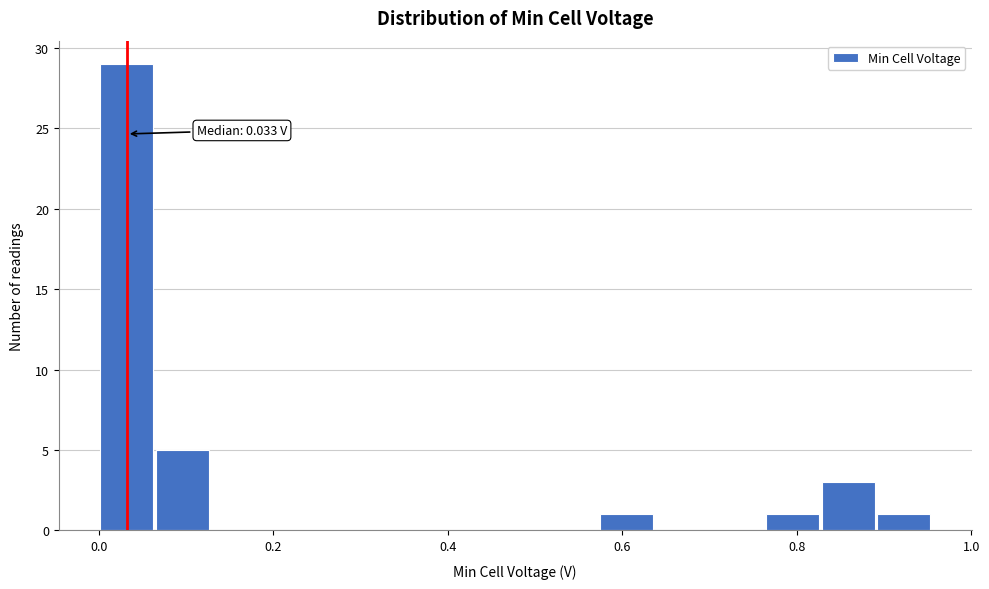

Read against the x-axis, roughly where is the centre of the tallest bar?

0.04